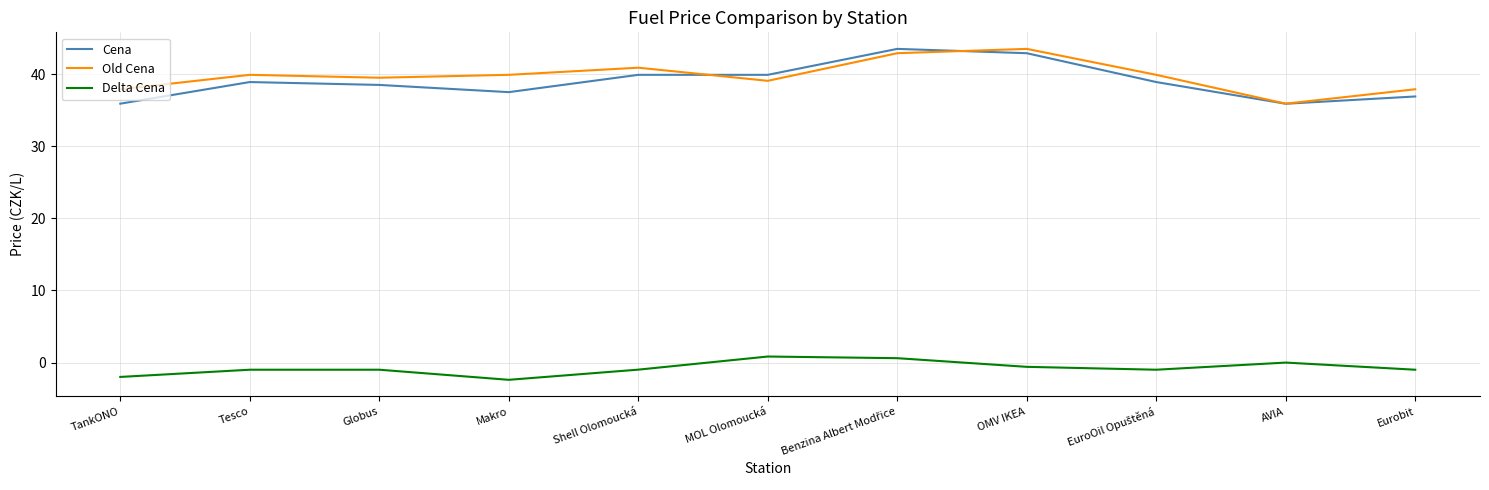

Which series has the largest range (max minus min)?

Cena